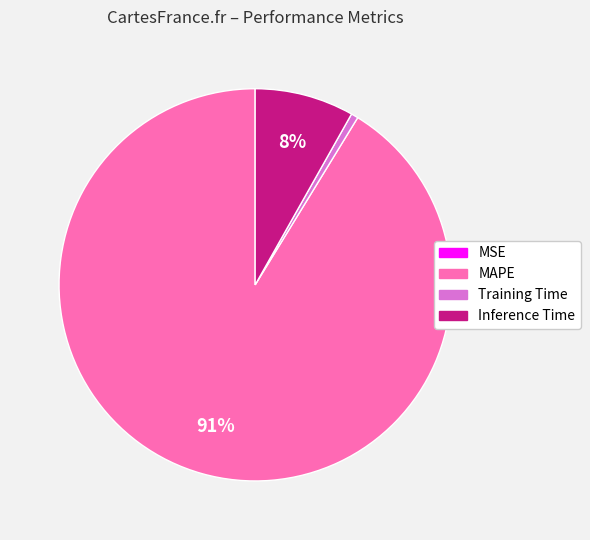

Do MAPE and Training Time together represent more than half of the pie?

Yes